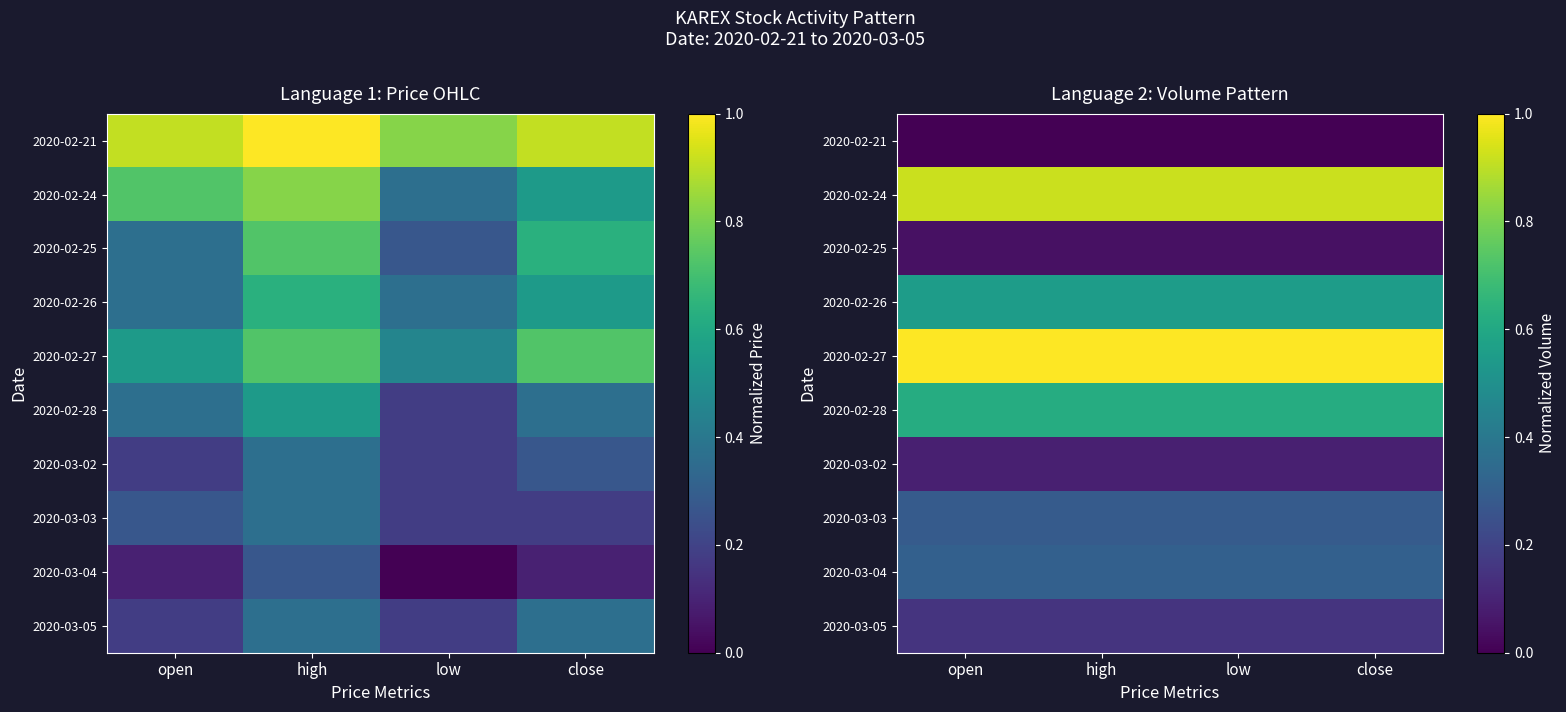

How many distinct data groups are displayed?

10